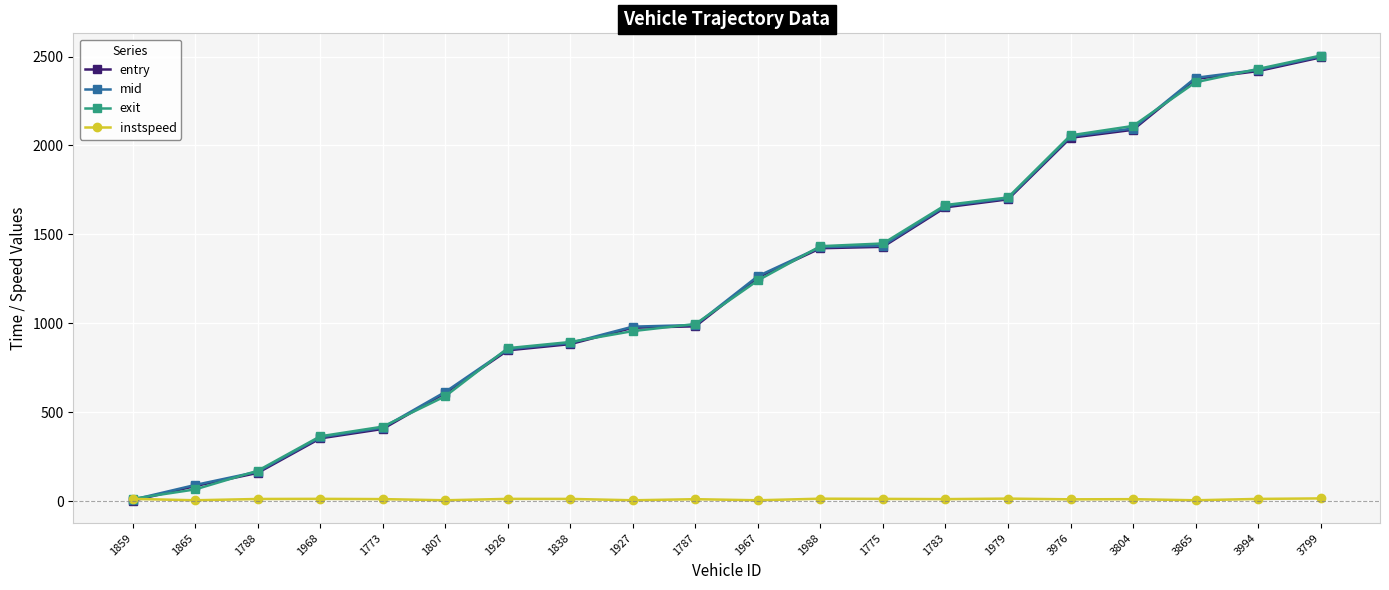

Which series changed the most between 1967 and 1783?

exit